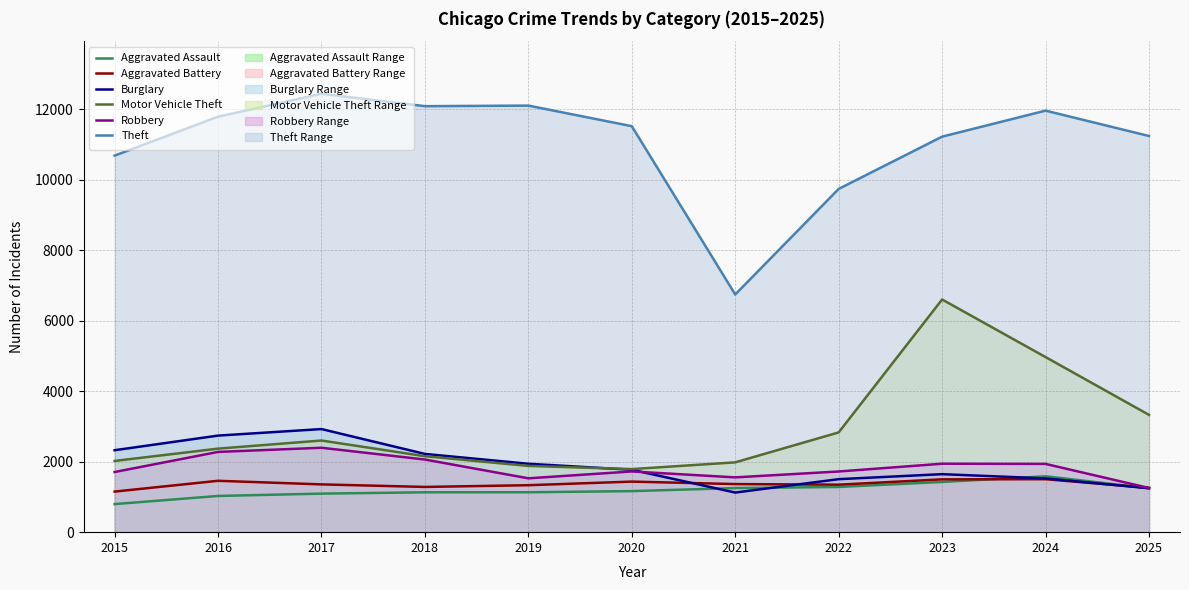

Reading left to right, extract all data points from this chart.

Aggravated Assault: 796	1027	1093	1131	1132	1164	1251	1282	1424	1585	1246
Aggravated Battery: 1151	1457	1355	1283	1332	1434	1364	1347	1498	1502	1256
Burglary: 2324	2739	2924	2219	1940	1770	1123	1503	1645	1525	1245
Motor Vehicle Theft: 2020	2369	2599	2154	1879	1789	1980	2829	6599	4966	3327
Robbery: 1706	2276	2394	2060	1527	1722	1554	1721	1941	1936	1253
Theft: 10680	11783	12433	12082	12098	11514	6741	9735	11217	11955	11236